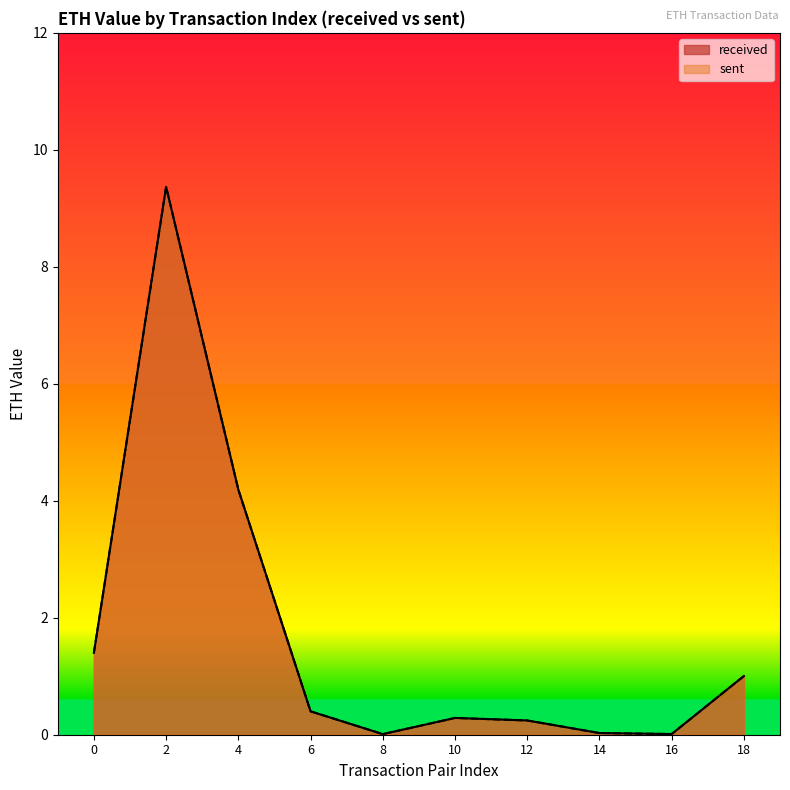

Does the chart have visible grid lines?

No